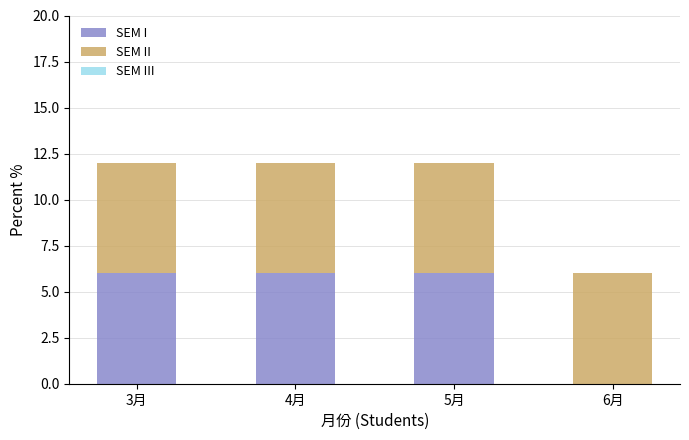

Does the chart contain stacked bars?

Yes